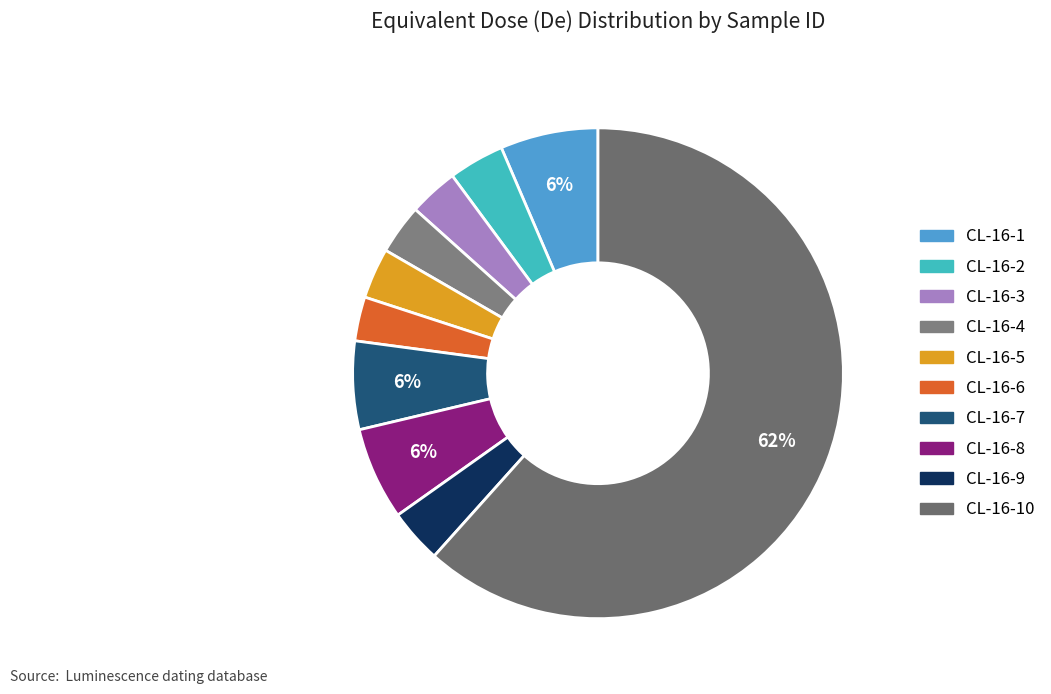

Is there any slice that represents more than half of the pie?

Yes